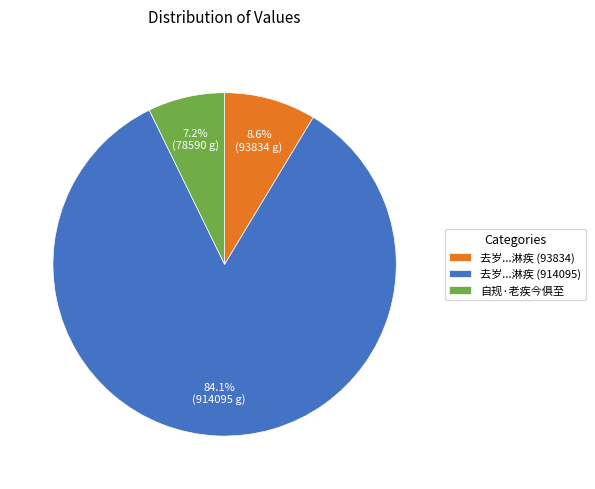

How many slices are in this pie chart?

3